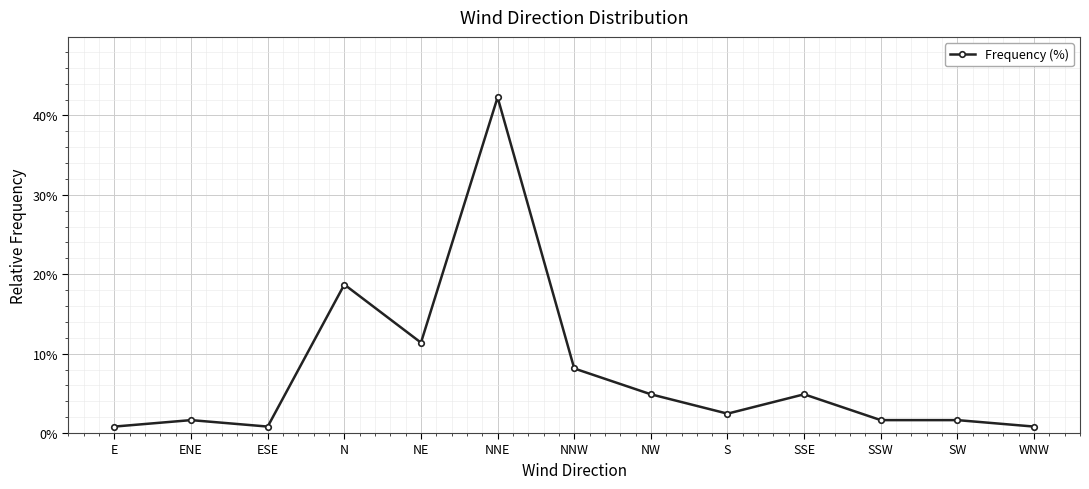

What is the maximum value shown in the chart?

0.4